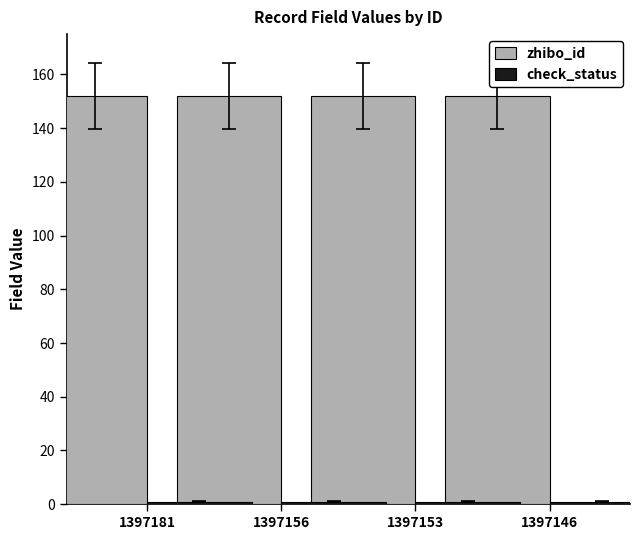

Is it true that check_status equals 2 at 1397181?

False